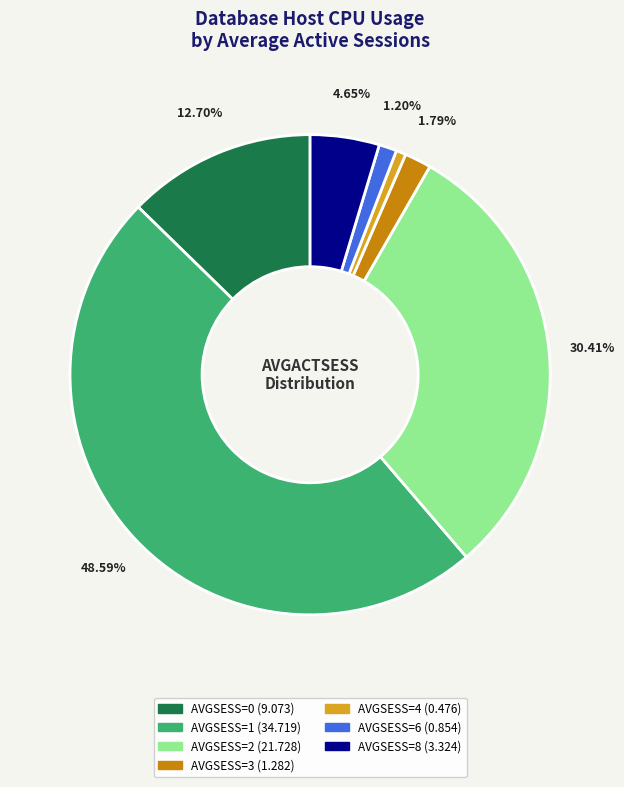

To the nearest percent, what is the average slice percentage?

14%